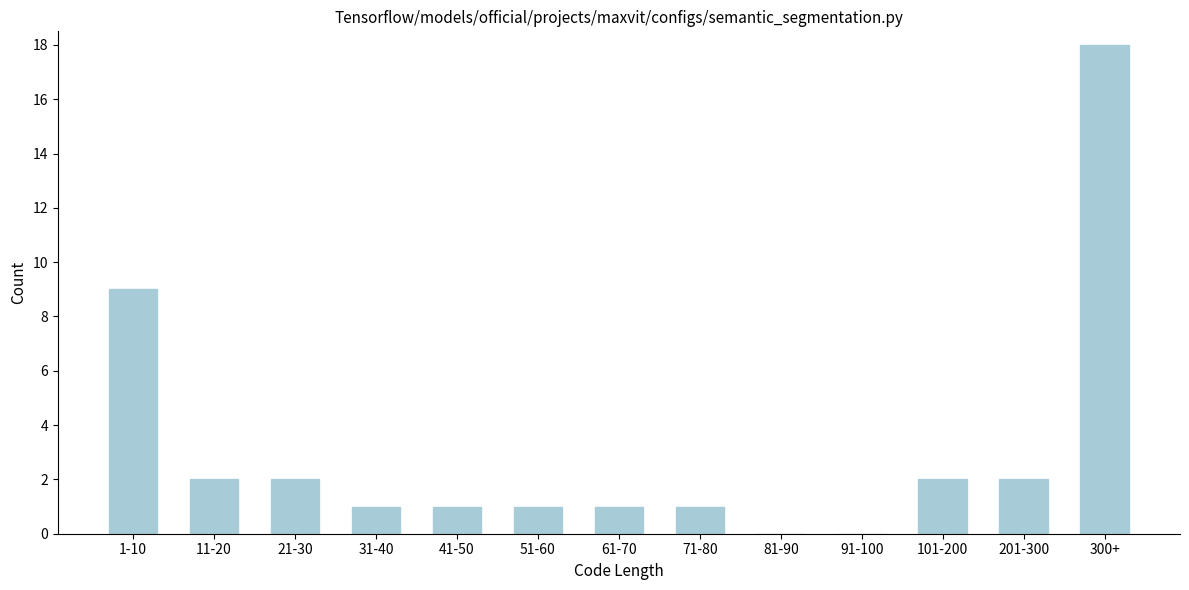

Reading left to right, list all the values displayed in this chart.

1-10=9	11-20=2	21-30=2	31-40=1	41-50=1	51-60=1	61-70=1	71-80=1	81-90=0	91-100=0	101-200=2	201-300=2	300+=18